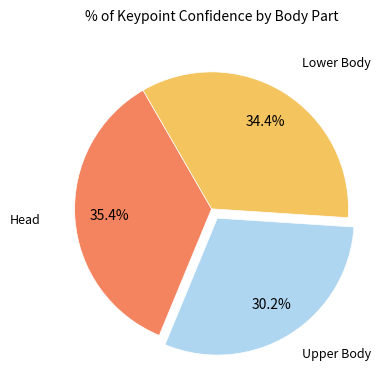

Does any single category account for the majority?

No